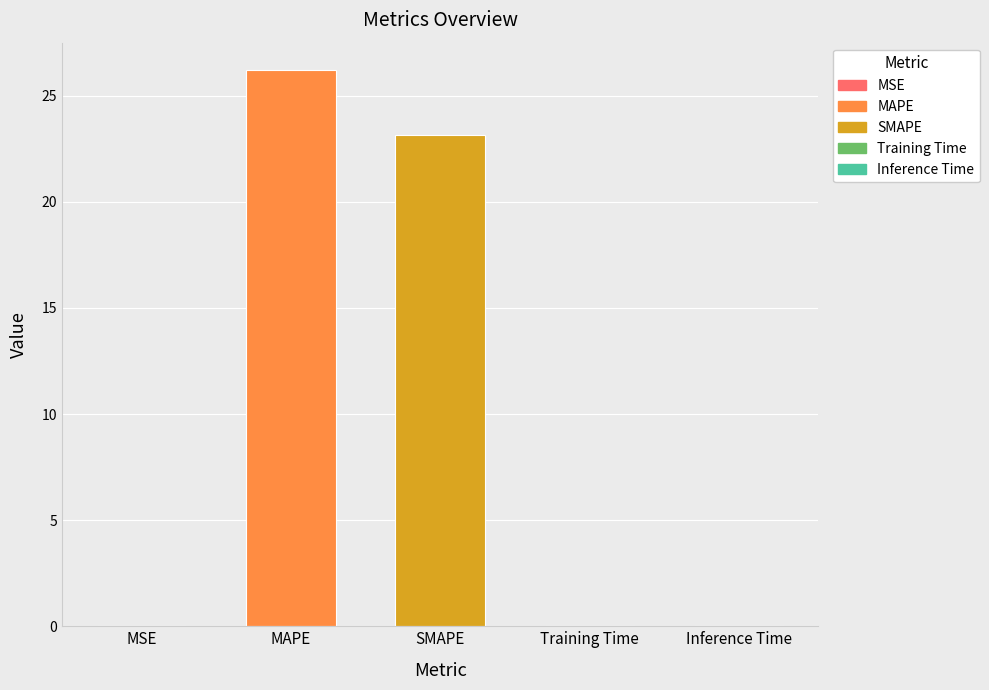

What is the difference between the values at MAPE and SMAPE?

3.0